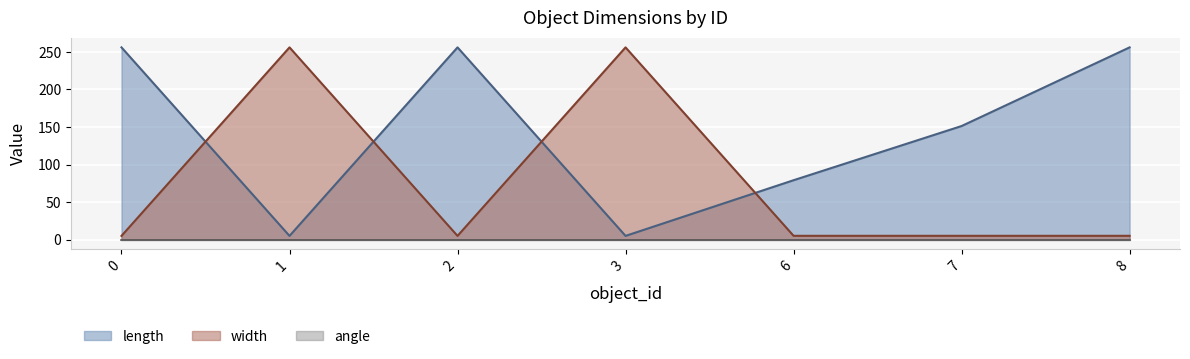

How many times do length and width cross each other?

4